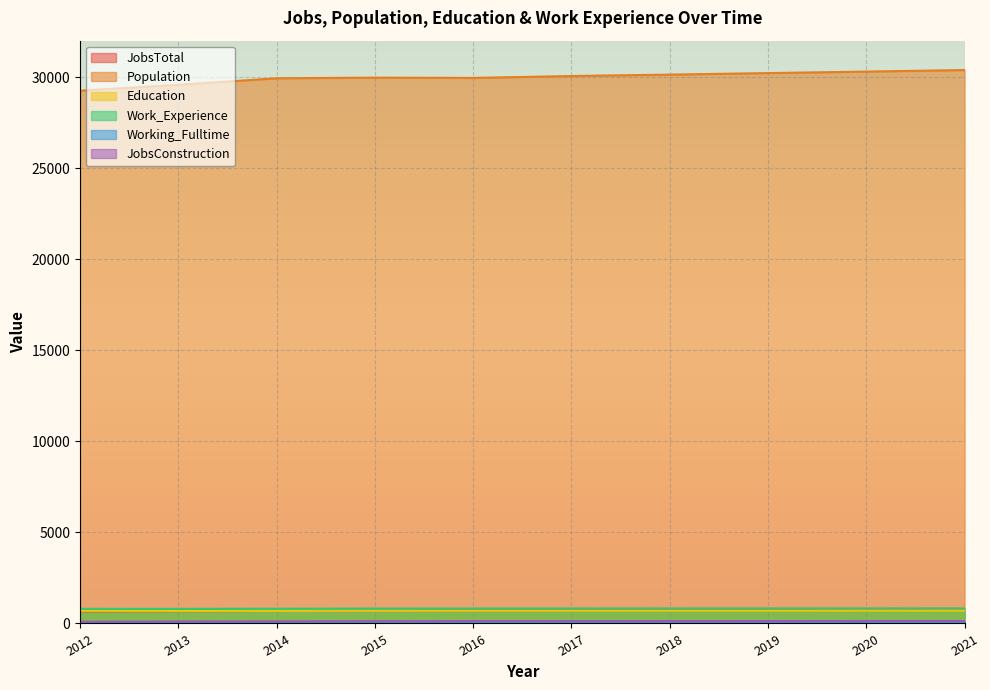

At which category does Education reach its first local valley?

2013